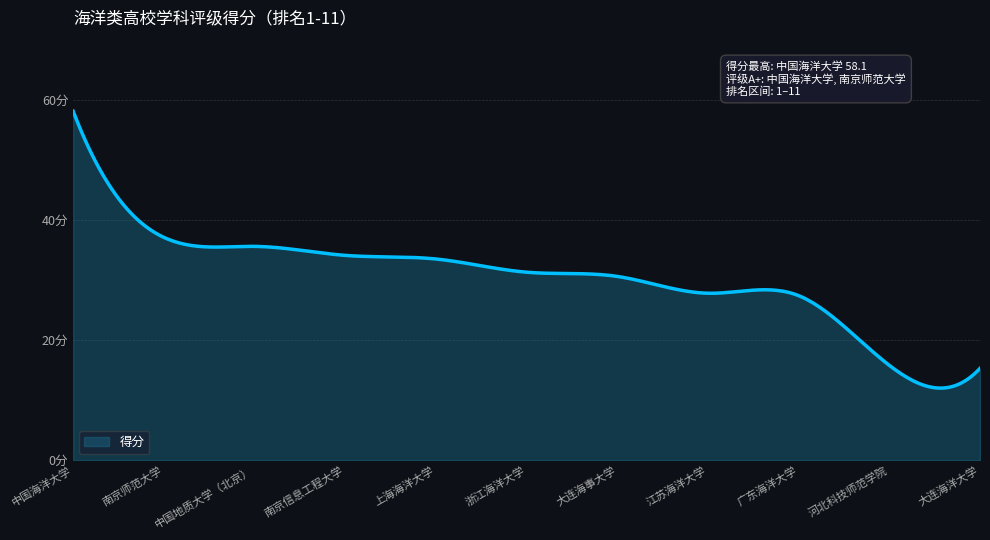

True or false: there are more than 2 points higher than both neighbors.

False